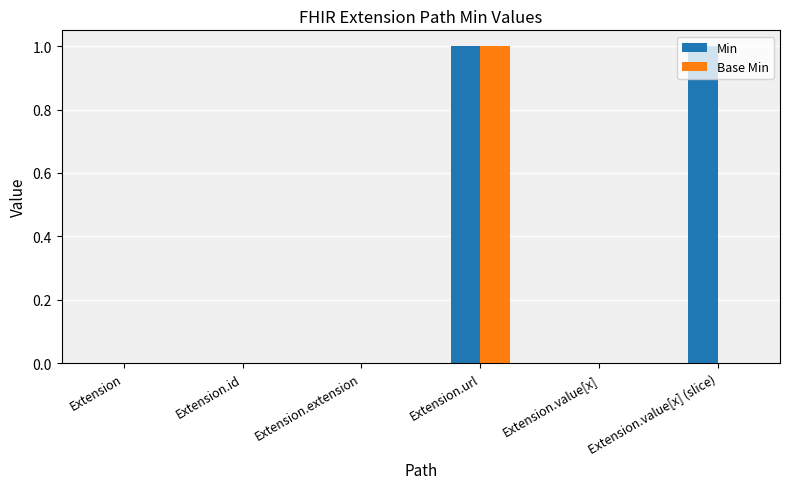

At which category is the sum across all series the highest?

Extension.url